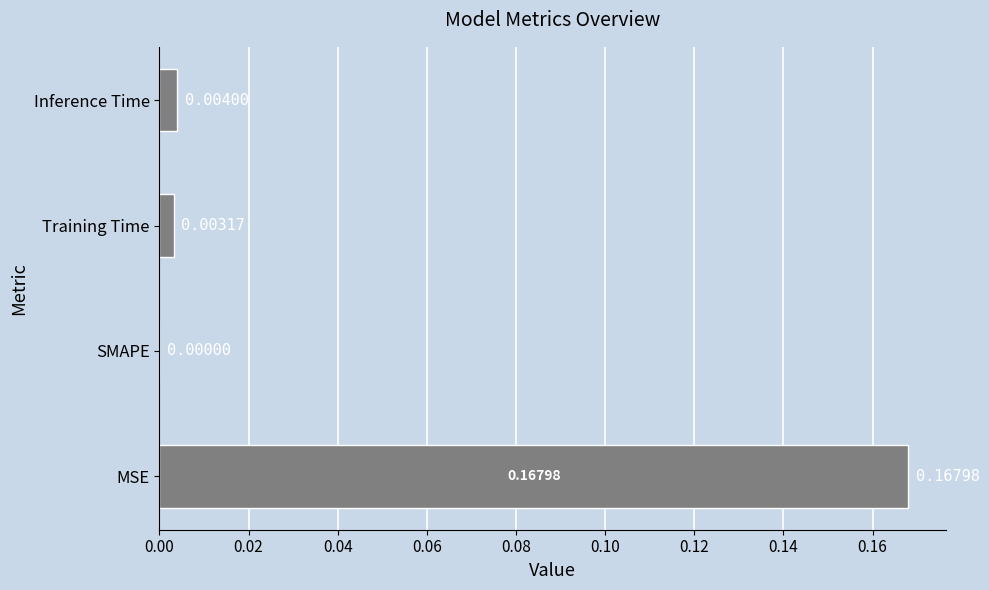

Between Training Time and Inference Time, which is larger?

Inference Time